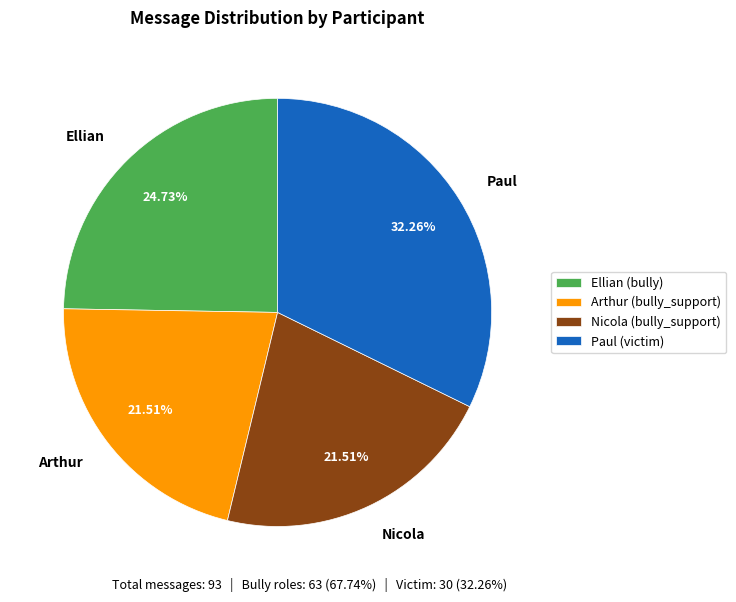

The Arthur slice represents 22% of the pie. True or false?

True